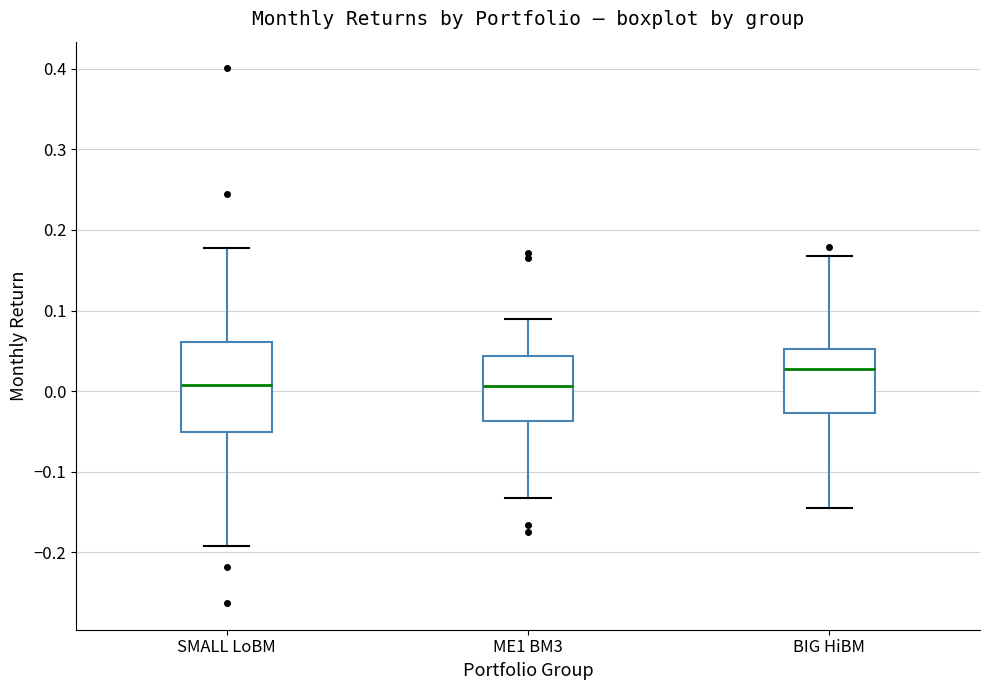

Reading left to right, read every box against the y-axis: the position of its median line, the range the box covers, and the ends of its whiskers. The values are not printed on the chart, so give them approximately, as read against the axis.

SMALL LoBM: median 0.01, box -0.05 to 0.06, whiskers -0.19 to 0.18
ME1 BM3: median 0.01, box -0.04 to 0.04, whiskers -0.13 to 0.09
BIG HiBM: median 0.03, box -0.03 to 0.05, whiskers -0.15 to 0.17